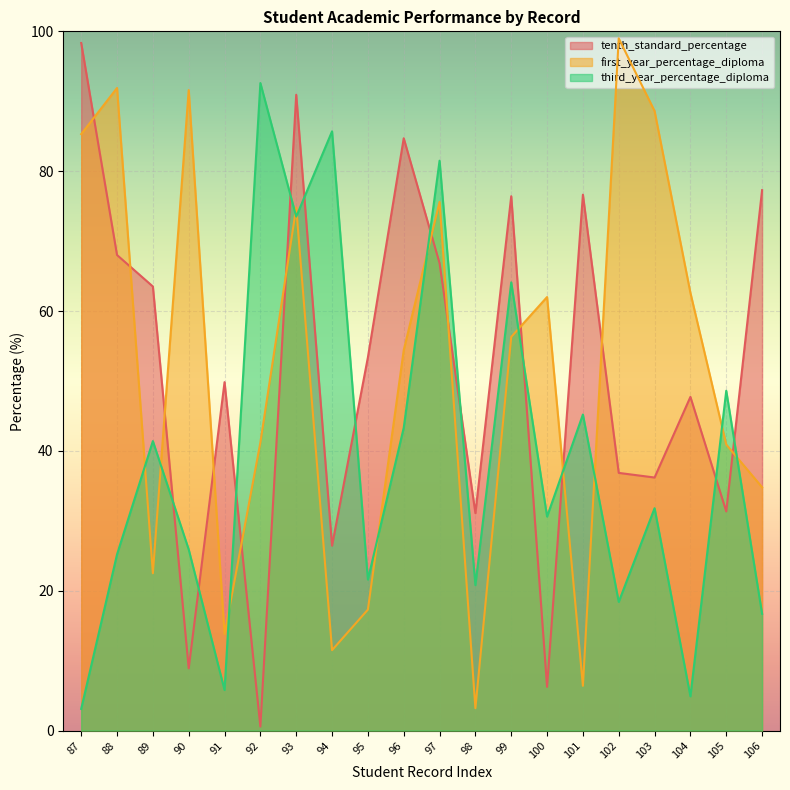

At which category does the chart reach its peak across all series?

102